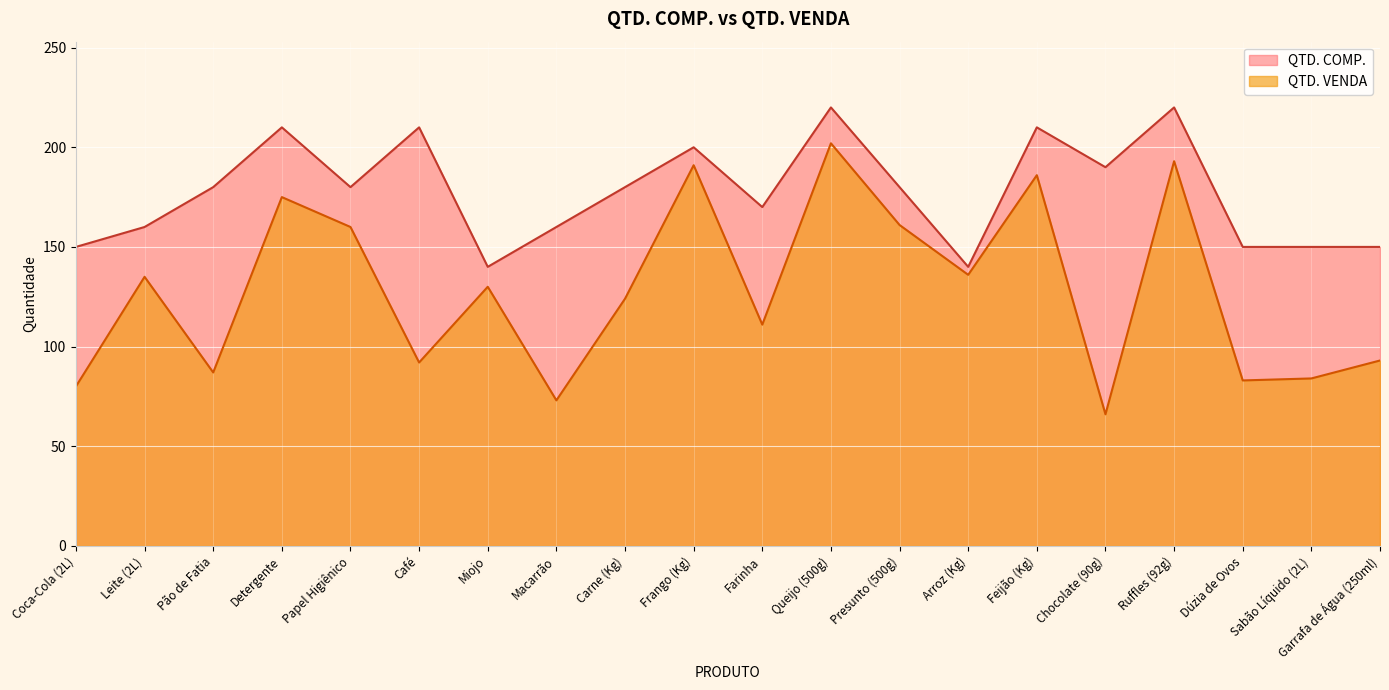

What is the smallest value displayed?

66